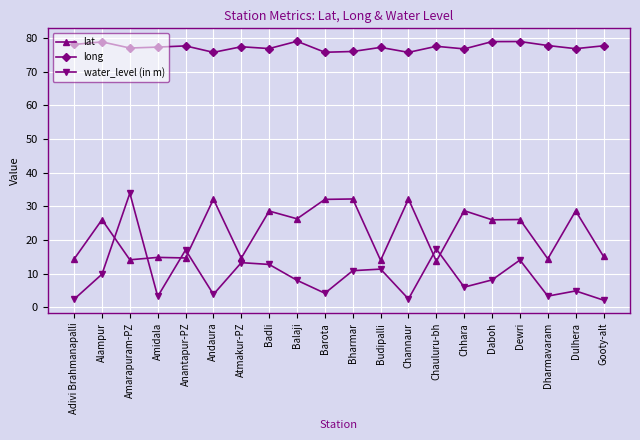

True or false: water_level (in m) has more than 1 points higher than both neighbors.

True